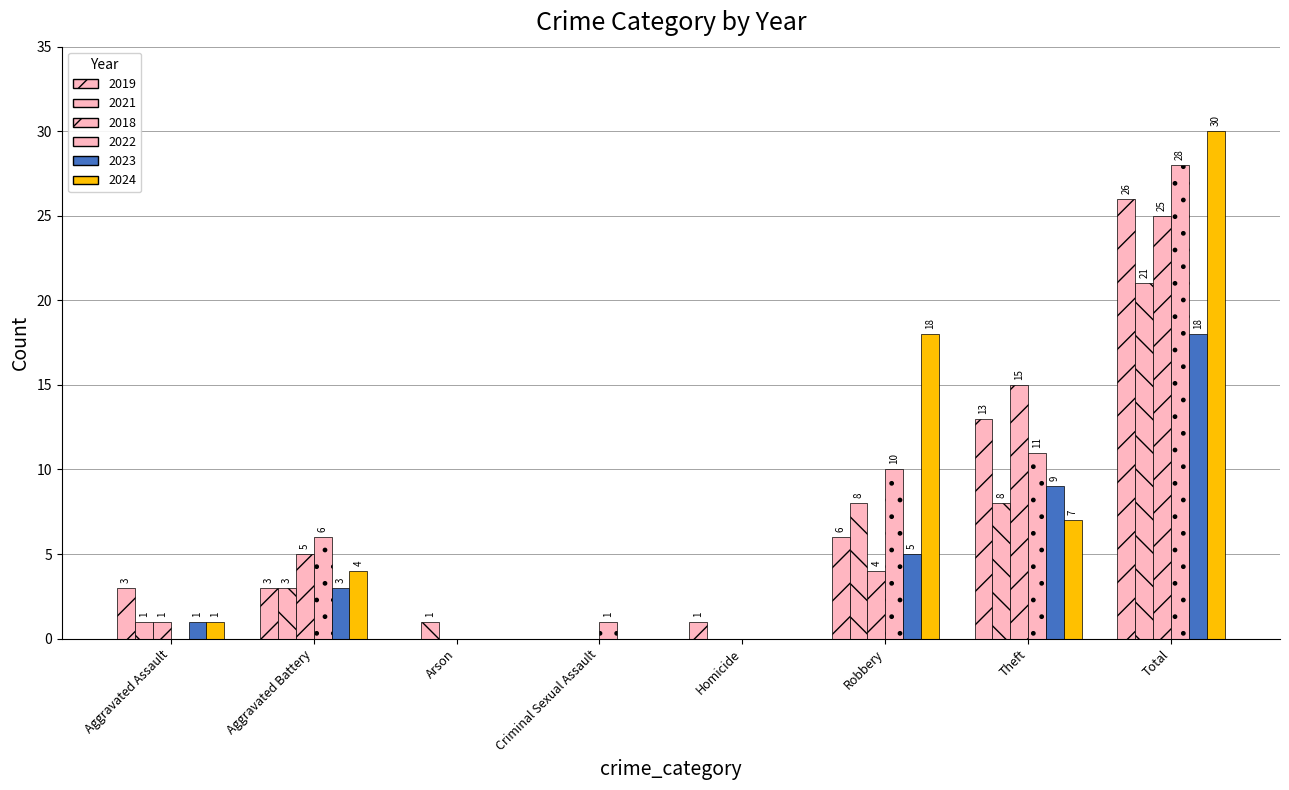

True or false: 2018 has a value of 5 at Aggravated Battery.

True